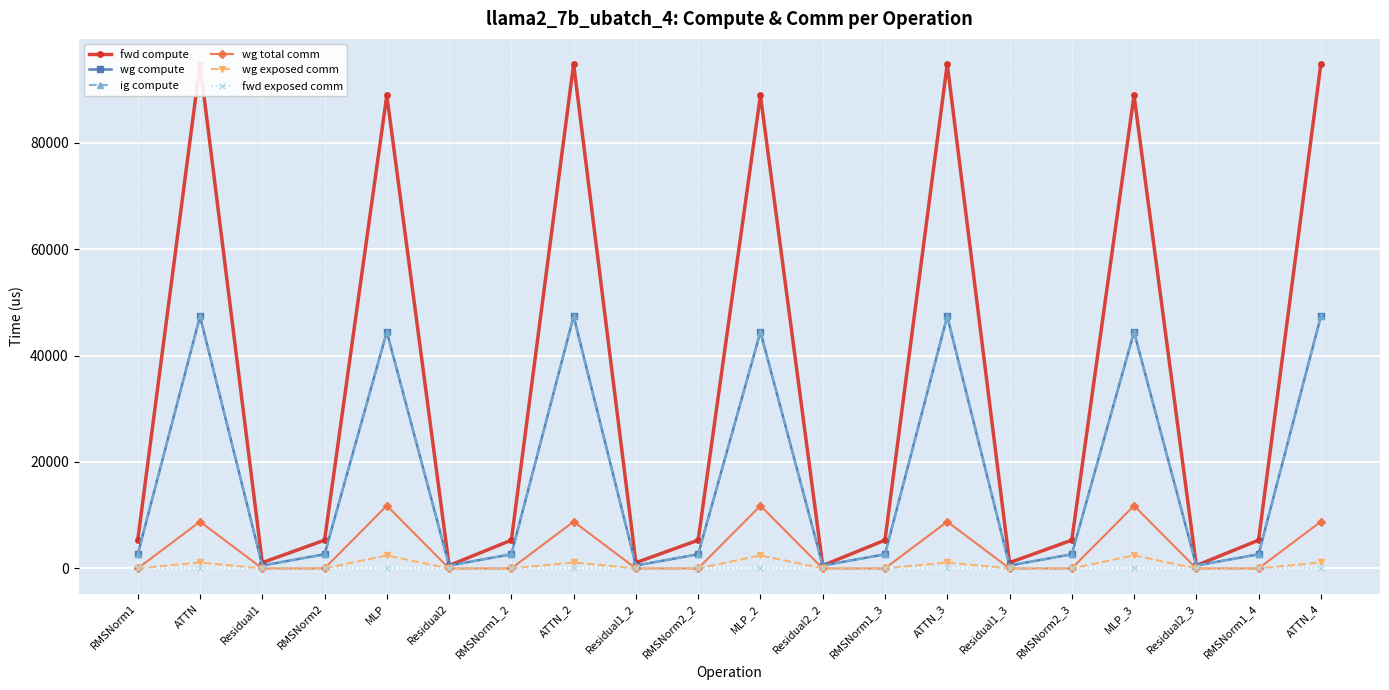

True or false: ig compute and fwd compute intersect in this chart.

False